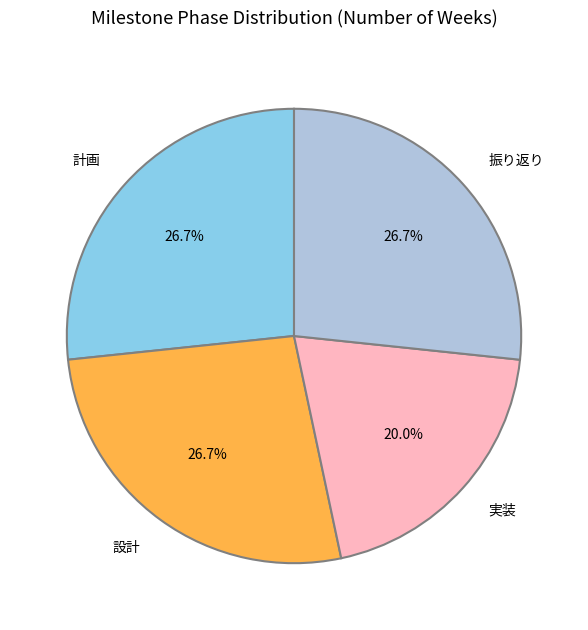

The 振り返り slice represents 27% of the pie. True or false?

True